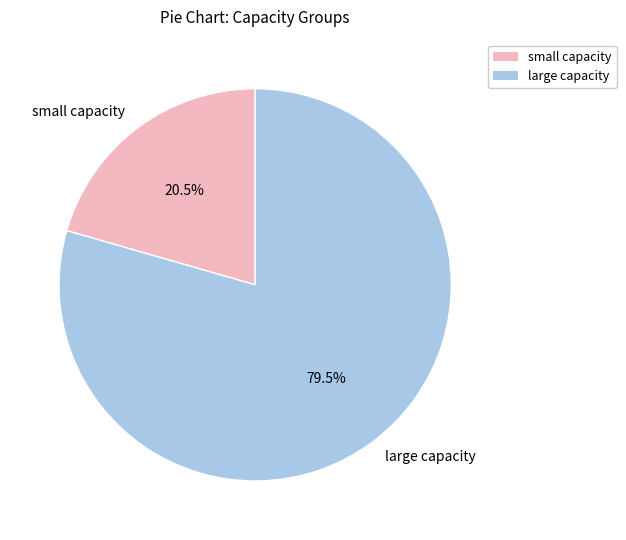

Is small capacity the majority of the pie?

No